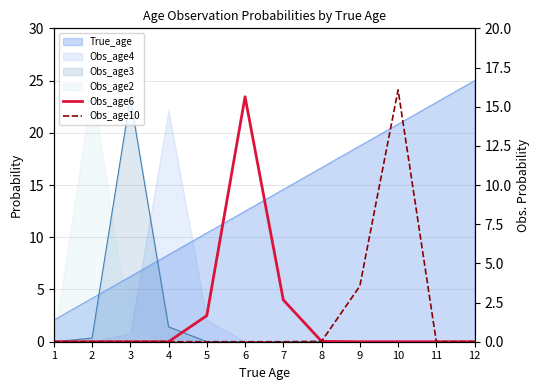

What is the difference between the second highest and second lowest values in the Obs_age6 series?

2.7